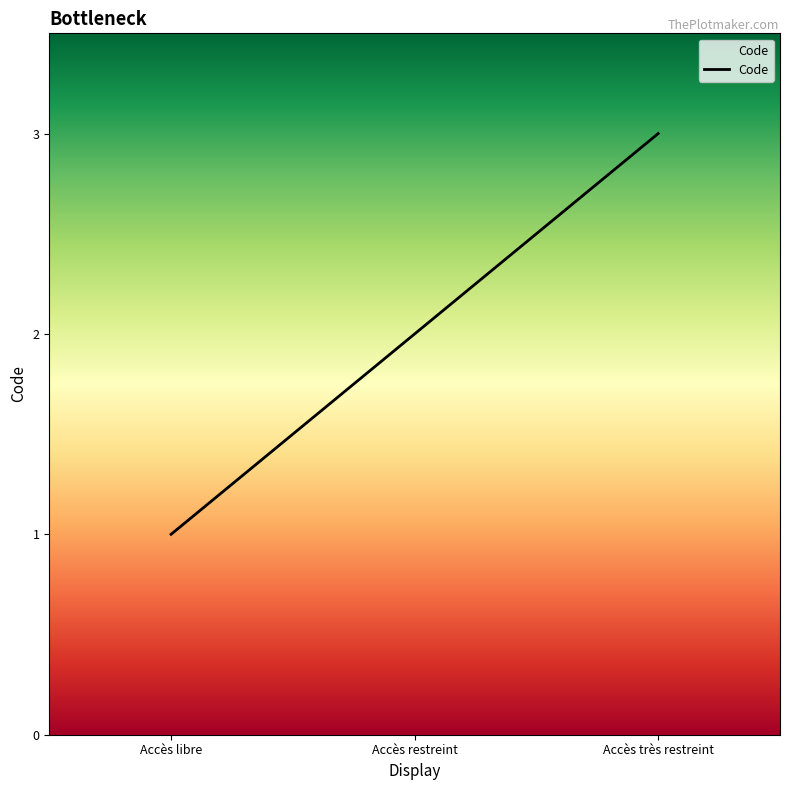

Does the chart display data point markers on the line(s)?

No